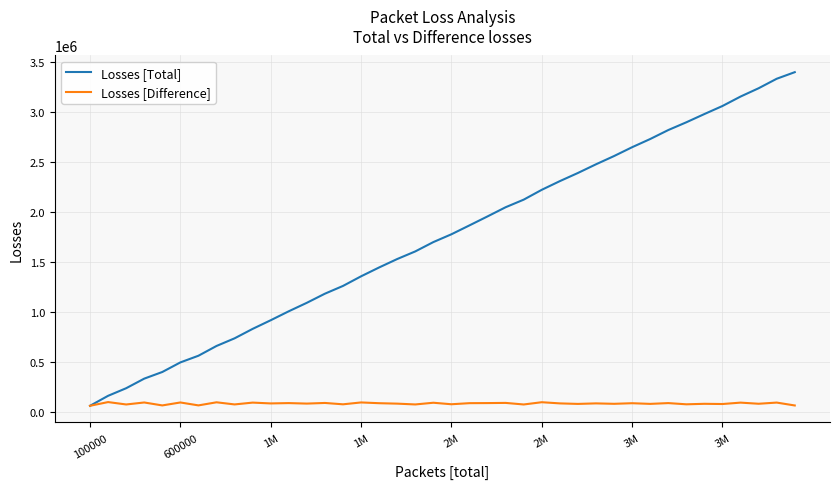

Which series has the largest total across all categories?

Losses [Total]